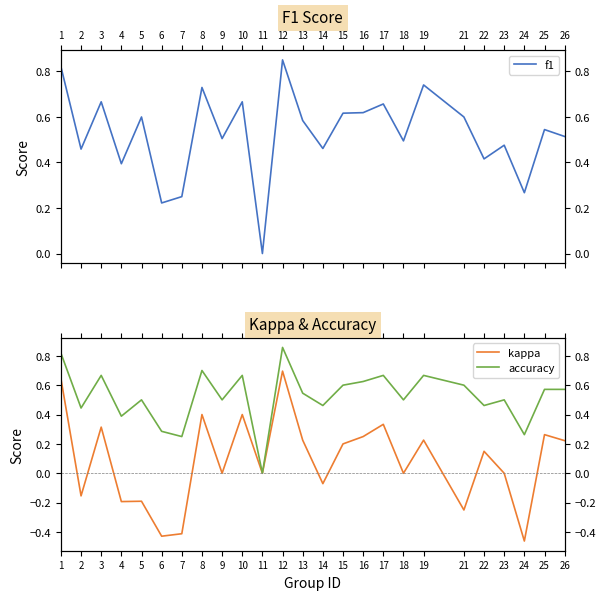

How many values in kappa are above zero?

13